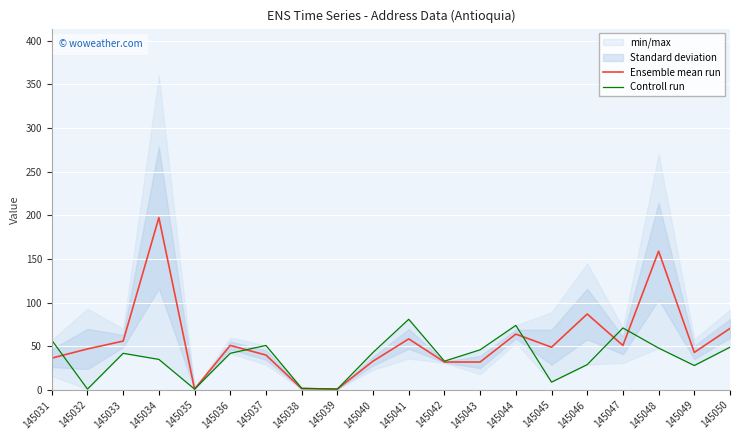

Which category has the highest value in the Ensemble mean run series?

145034